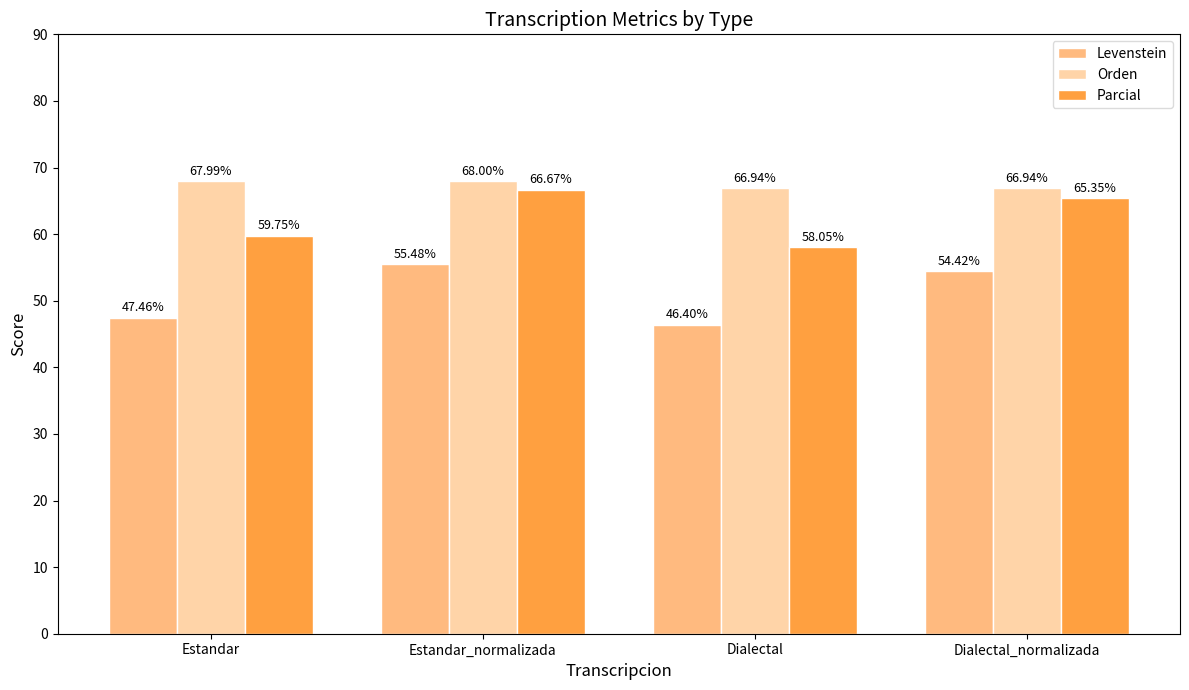

Rank the series at Dialectal_normalizada from lowest to highest value.

Levenstein, Parcial, Orden